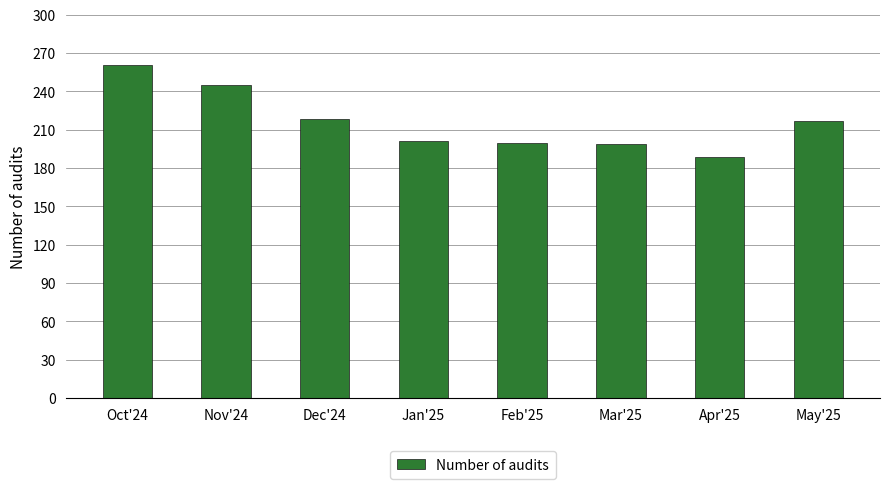

Does the chart contain any negative values?

No